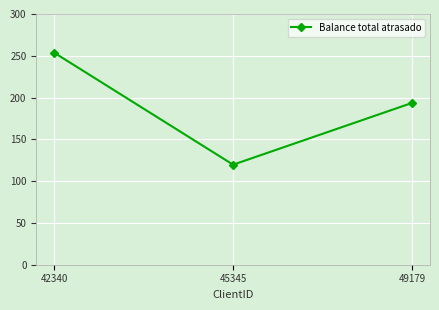

How many lines are shown in the chart?

1